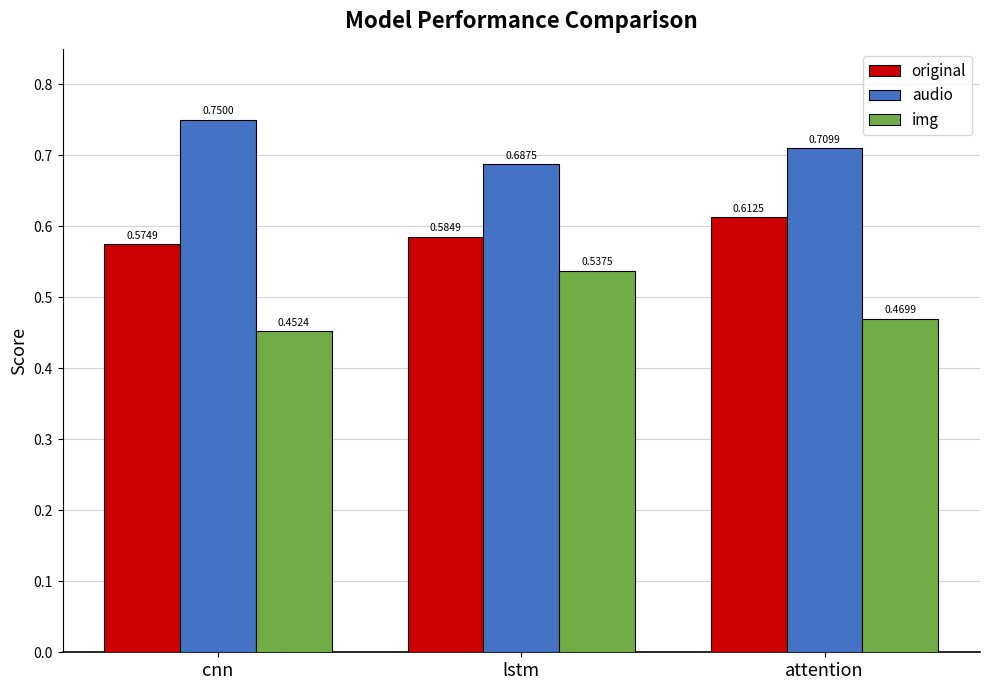

Where is original nearest to the value 0?

cnn